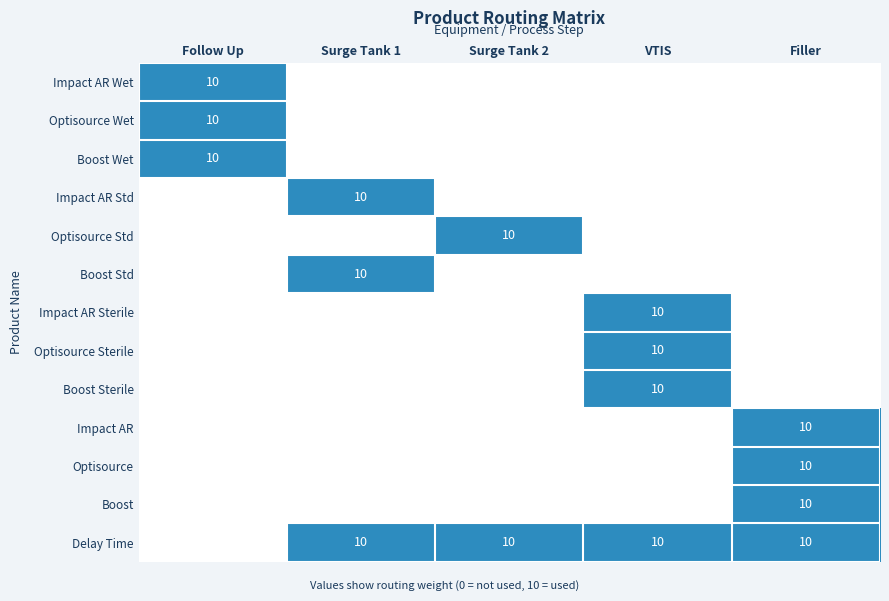

Is it true that Optisource Sterile equals 6 at VTIS?

False